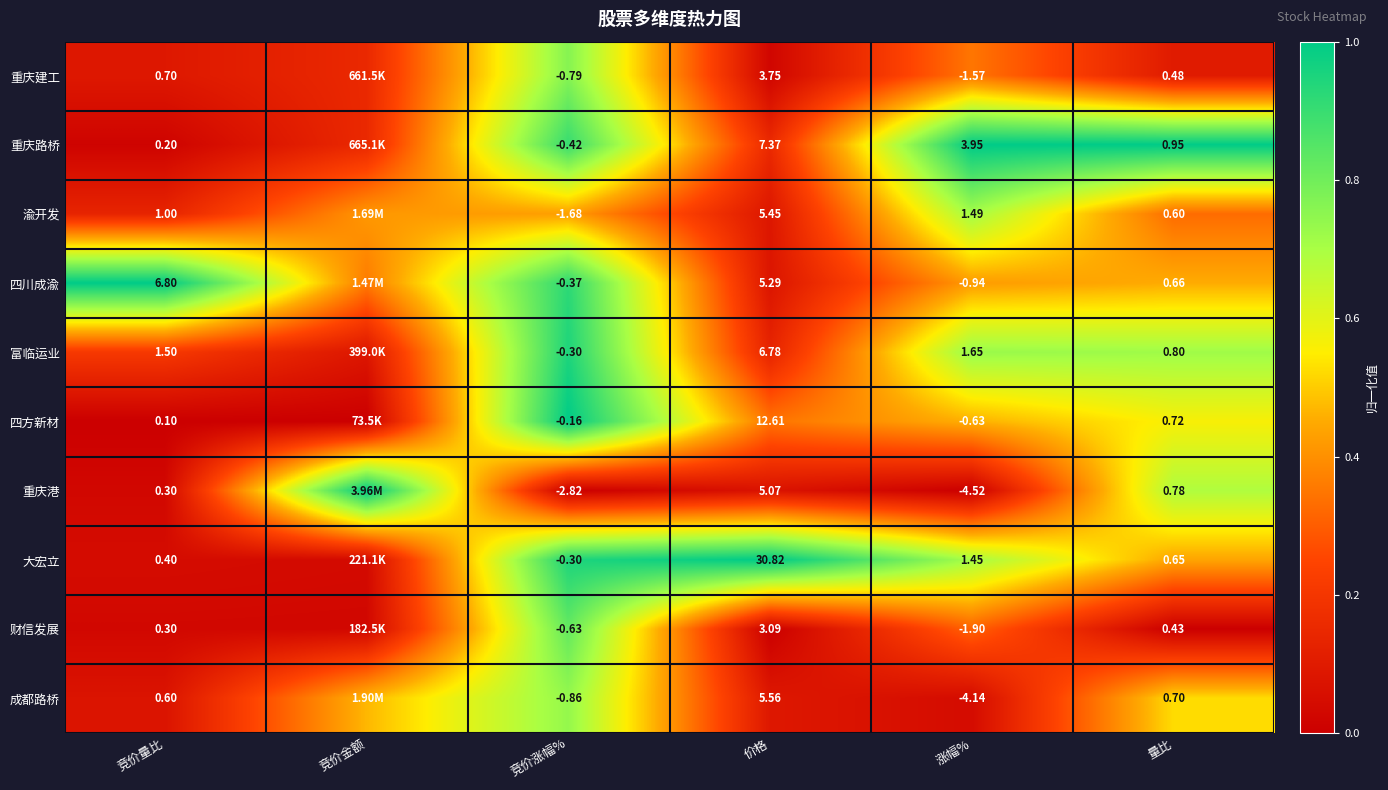

Which series changed the most between 价格 and 量比?

大宏立